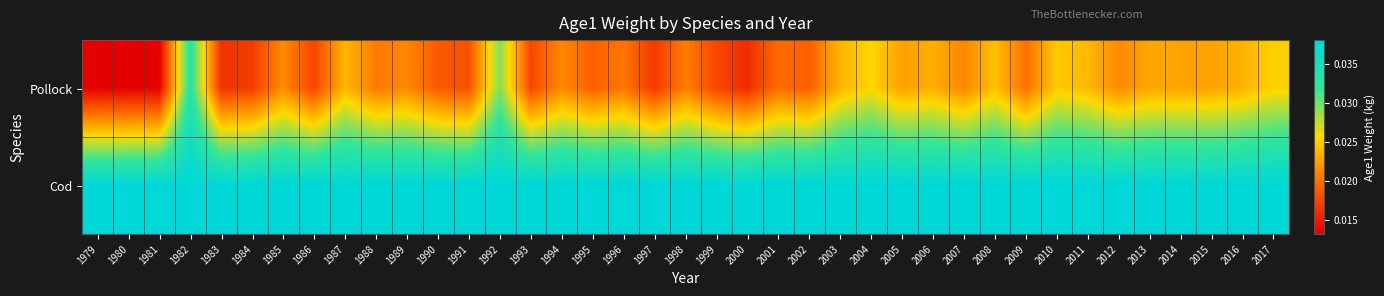

Which series has the largest total across all categories?

Cod